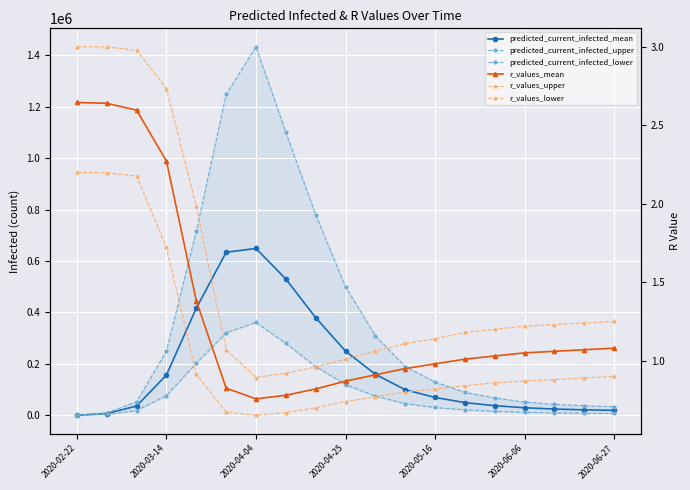

Is the value of predicted_current_infected_upper at 13 greater than the value of predicted_current_infected_lower at 2020-02-22?

Yes